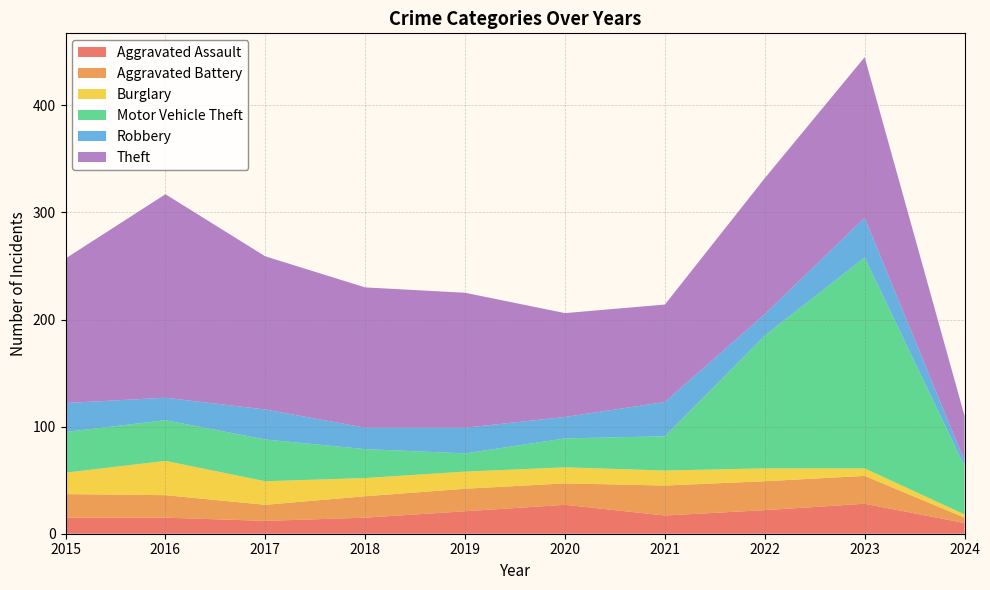

Reading left to right, extract all data points from this chart.

Aggravated Assault: 2015=15	2016=15	2017=12	2018=15	2019=21	2020=27	2021=17	2022=22	2023=28	2024=10
Aggravated Battery: 2015=22	2016=21	2017=15	2018=20	2019=21	2020=20	2021=28	2022=27	2023=26	2024=5
Burglary: 2015=20	2016=32	2017=22	2018=17	2019=16	2020=15	2021=14	2022=12	2023=7	2024=3
Motor Vehicle Theft: 2015=38	2016=38	2017=39	2018=27	2019=17	2020=27	2021=32	2022=124	2023=197	2024=45
Robbery: 2015=27	2016=21	2017=28	2018=20	2019=24	2020=20	2021=32	2022=20	2023=37	2024=5
Theft: 2015=135	2016=190	2017=143	2018=131	2019=126	2020=97	2021=91	2022=127	2023=150	2024=42